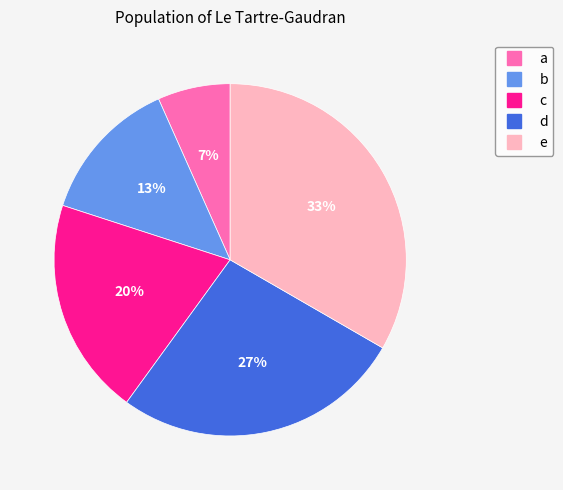

Count the number of slices in the pie.

5